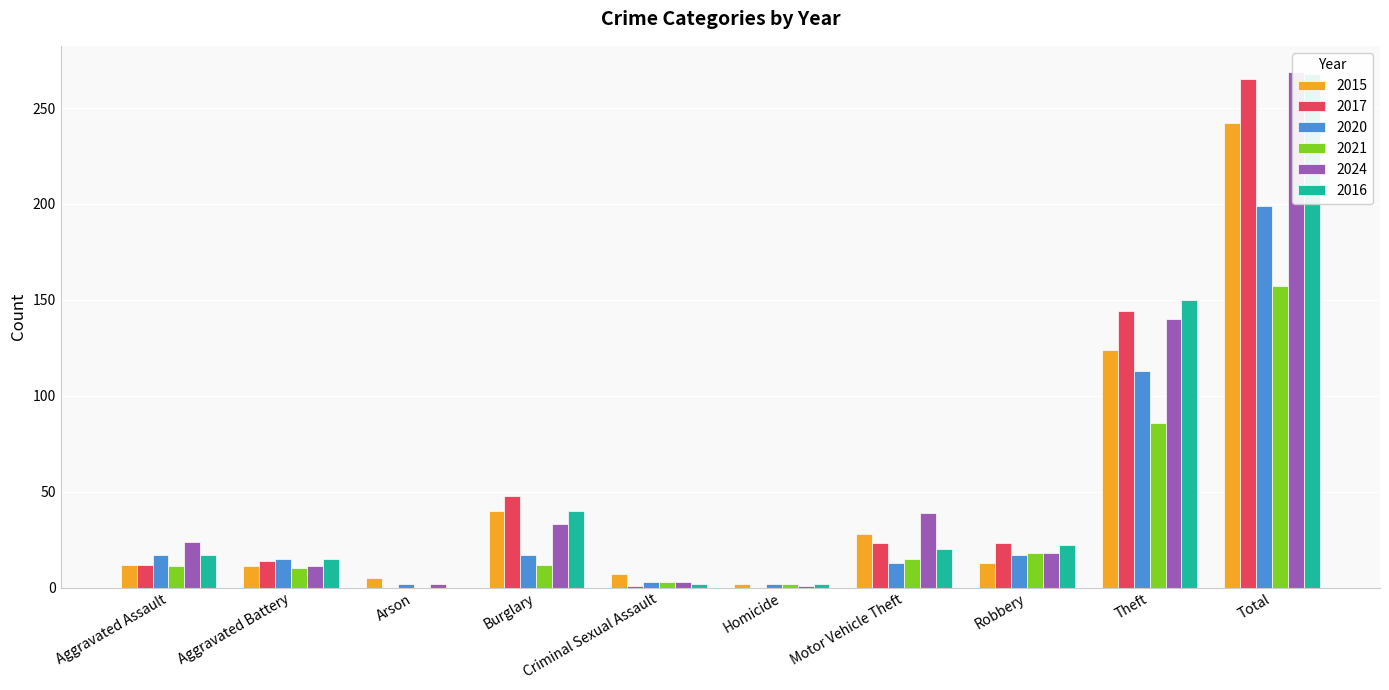

Rank the categories by 2017 value from highest to lowest.

Total, Theft, Burglary, Motor Vehicle Theft, Robbery, Aggravated Battery, Aggravated Assault, Criminal Sexual Assault, Arson, Homicide